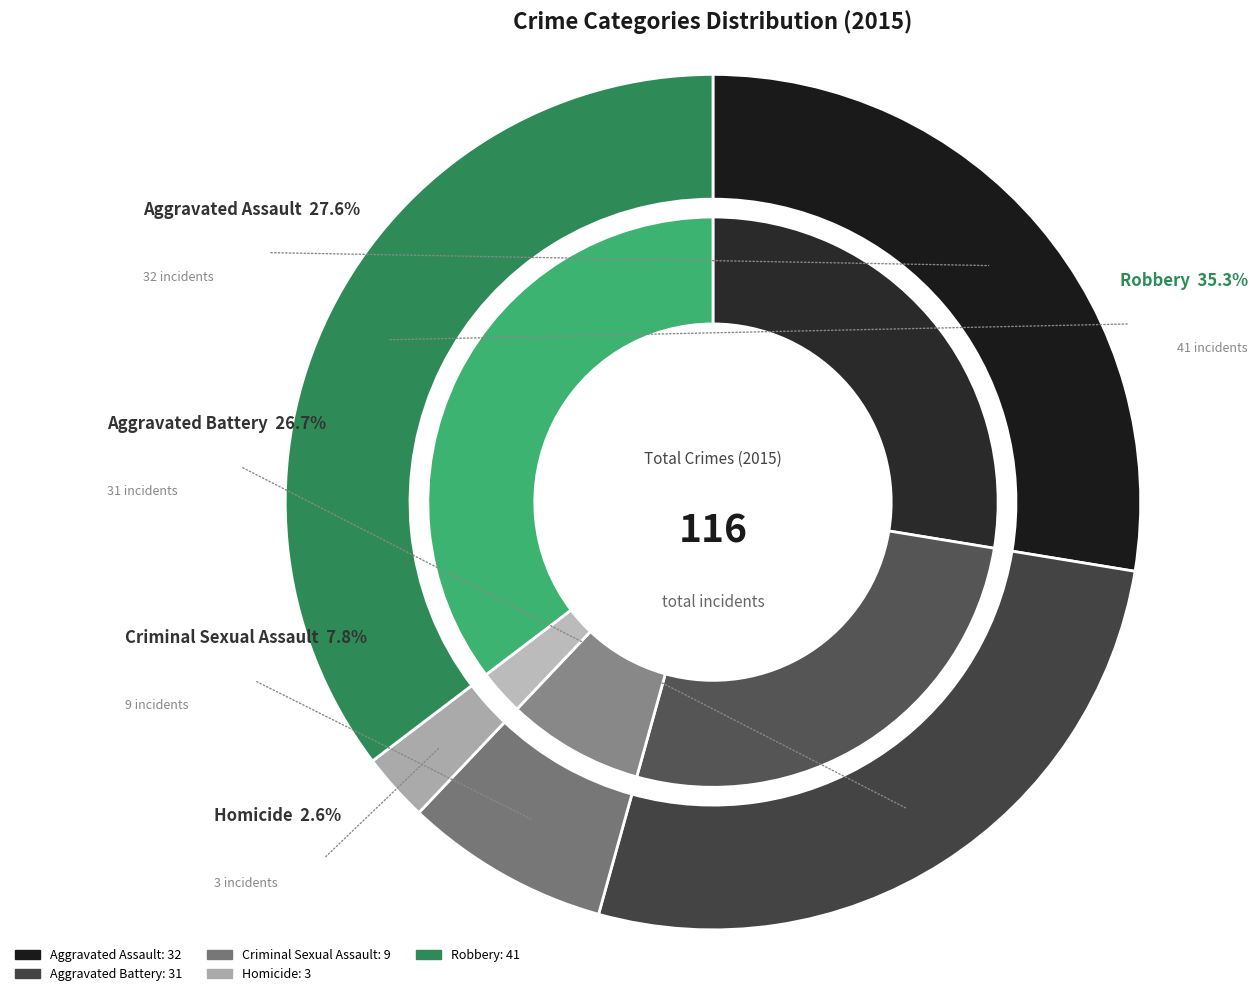

To the nearest percent, what is the average slice percentage?

20%